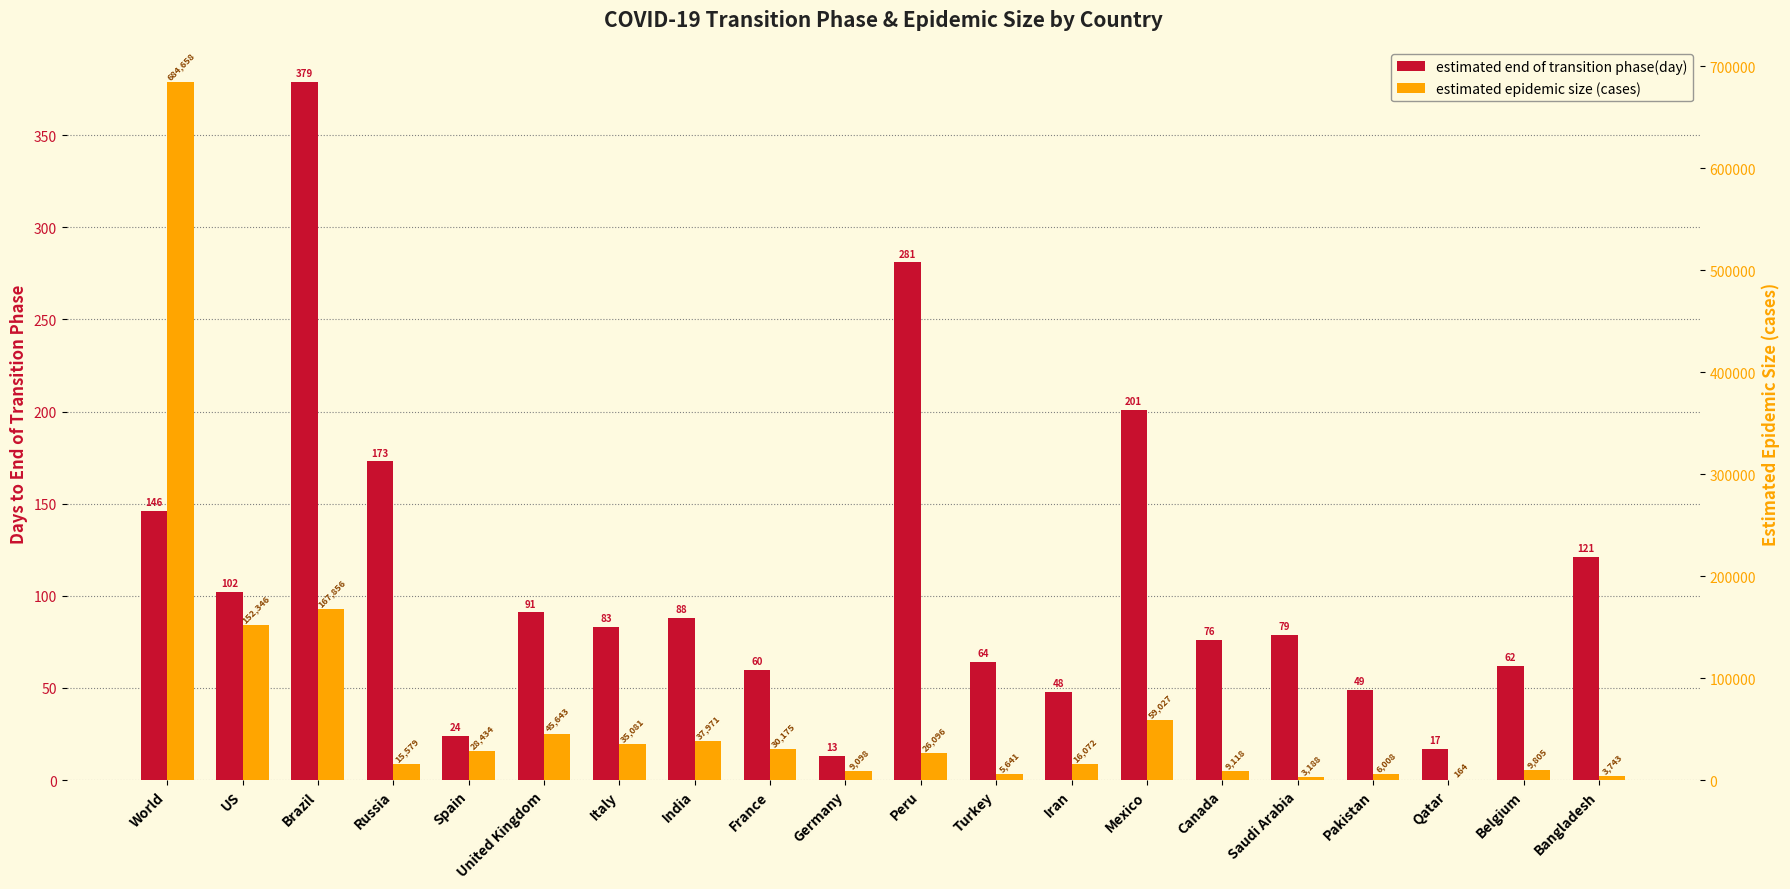

What is the label of the 5th bar from the right?

Saudi Arabia